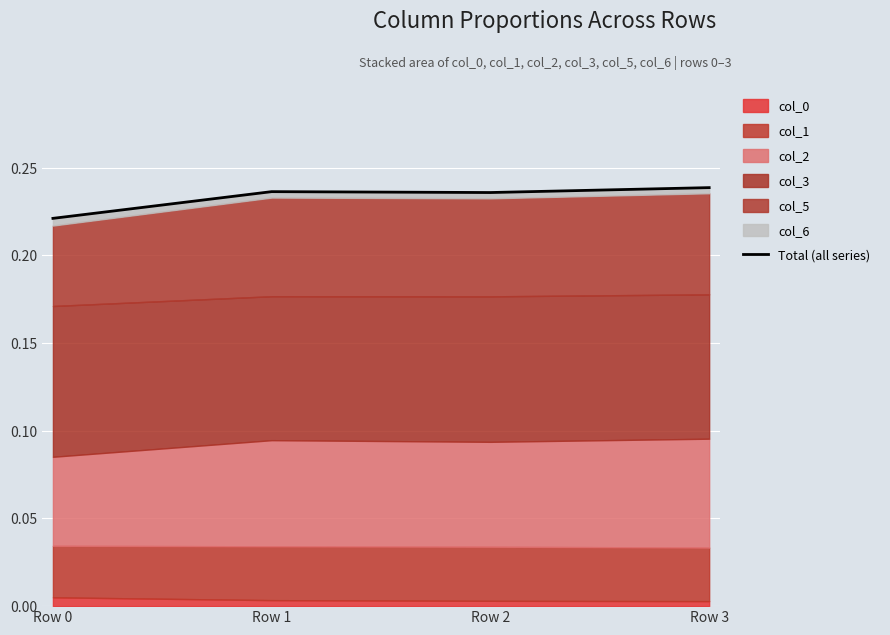

How many lines are shown in the chart?

1